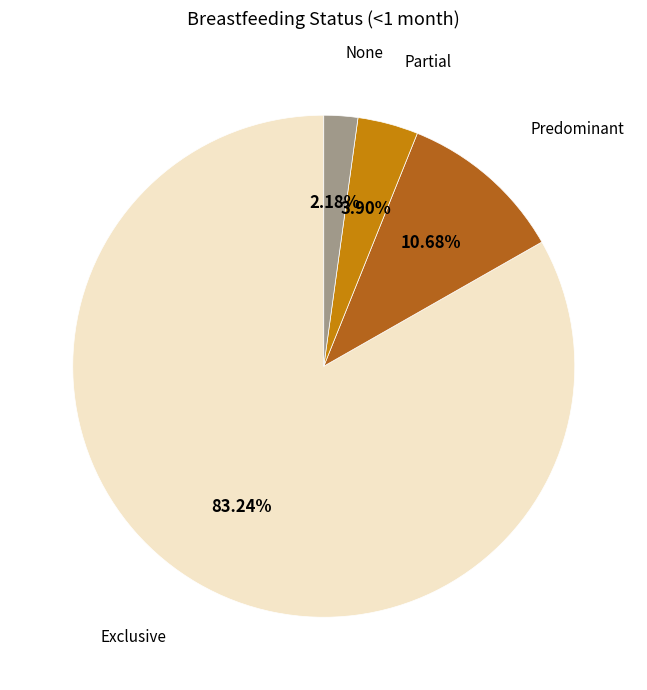

Is there any slice that represents more than half of the pie?

Yes